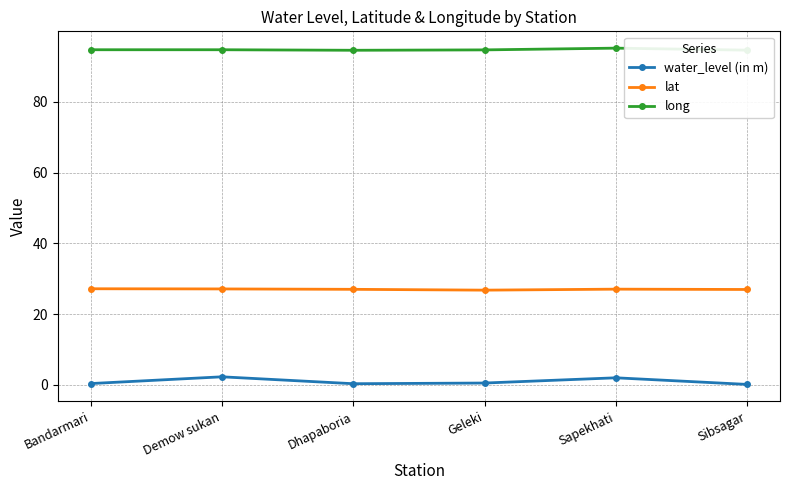

Between Dhapaboria and Sapekhati, which series saw the biggest shift?

water_level (in m)